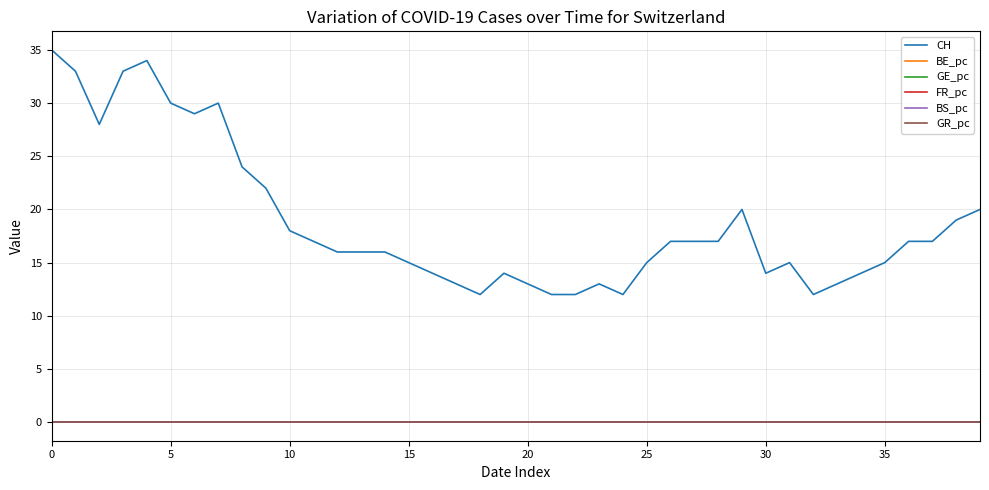

True or false: GR_pc and CH intersect in this chart.

False